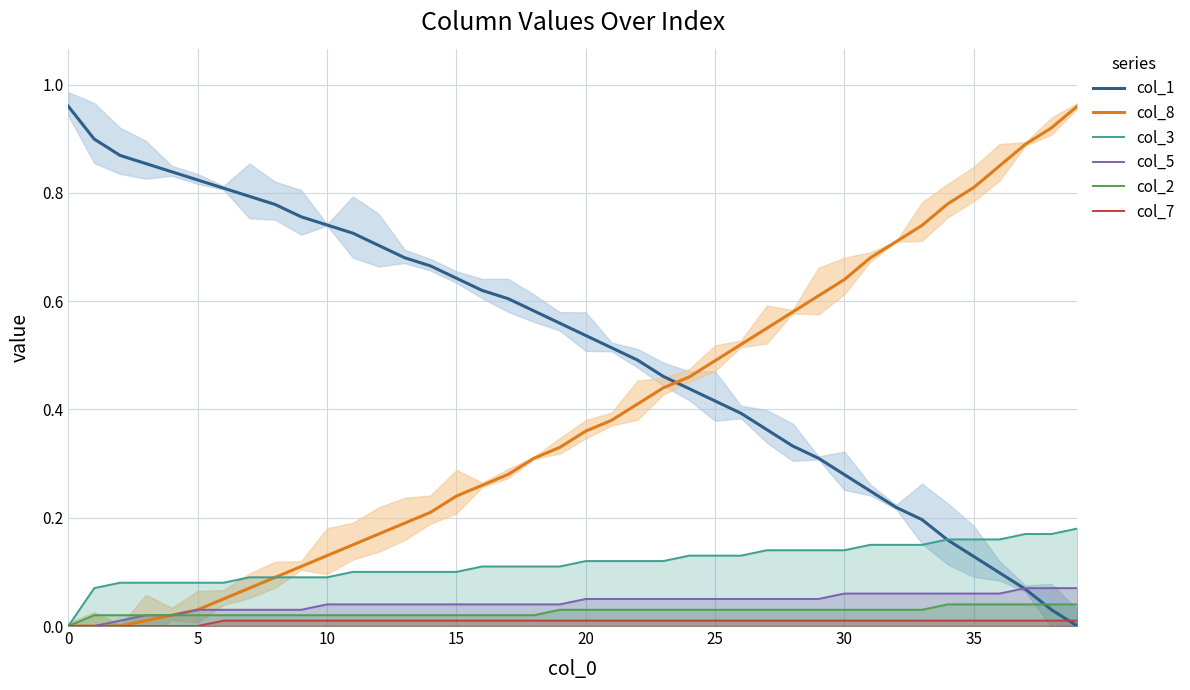

What is the sum of all col_7 values?

0.3